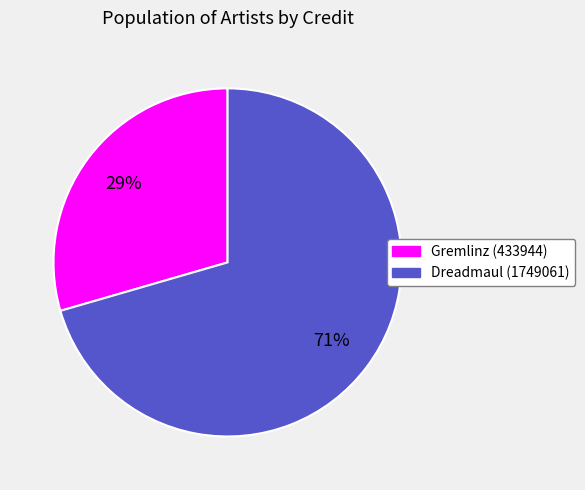

Do Gremlinz (433944) and Dreadmaul (1749061) together represent more than half of the pie?

Yes